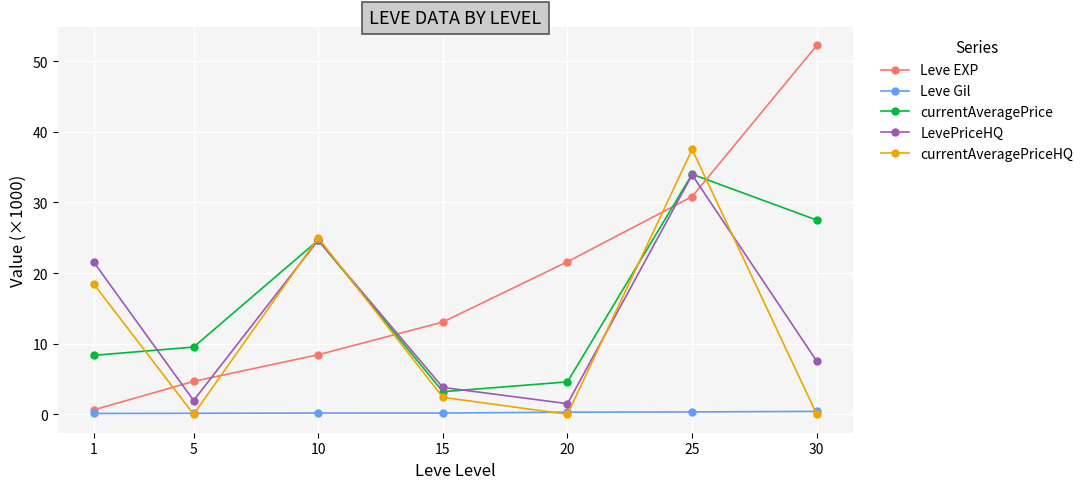

What is the approximate value of Leve Gil at 5?

0.1